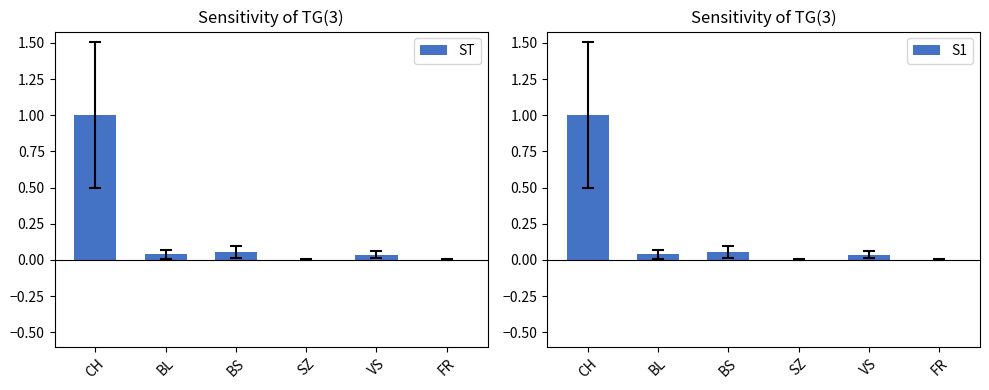

Reading left to right, extract all data points from this chart.

ST: 1.0	0.0	0.1	0.0	0.0	0.0
S1: 1.0	0.0	0.1	0.0	0.0	0.0